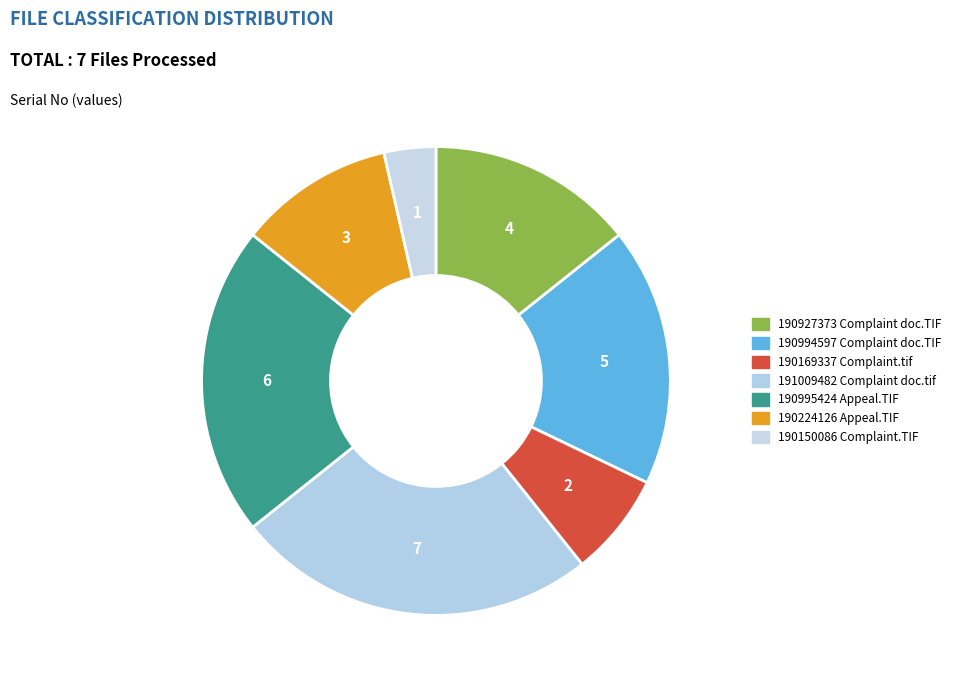

To the nearest percent, what is the average slice percentage?

14%